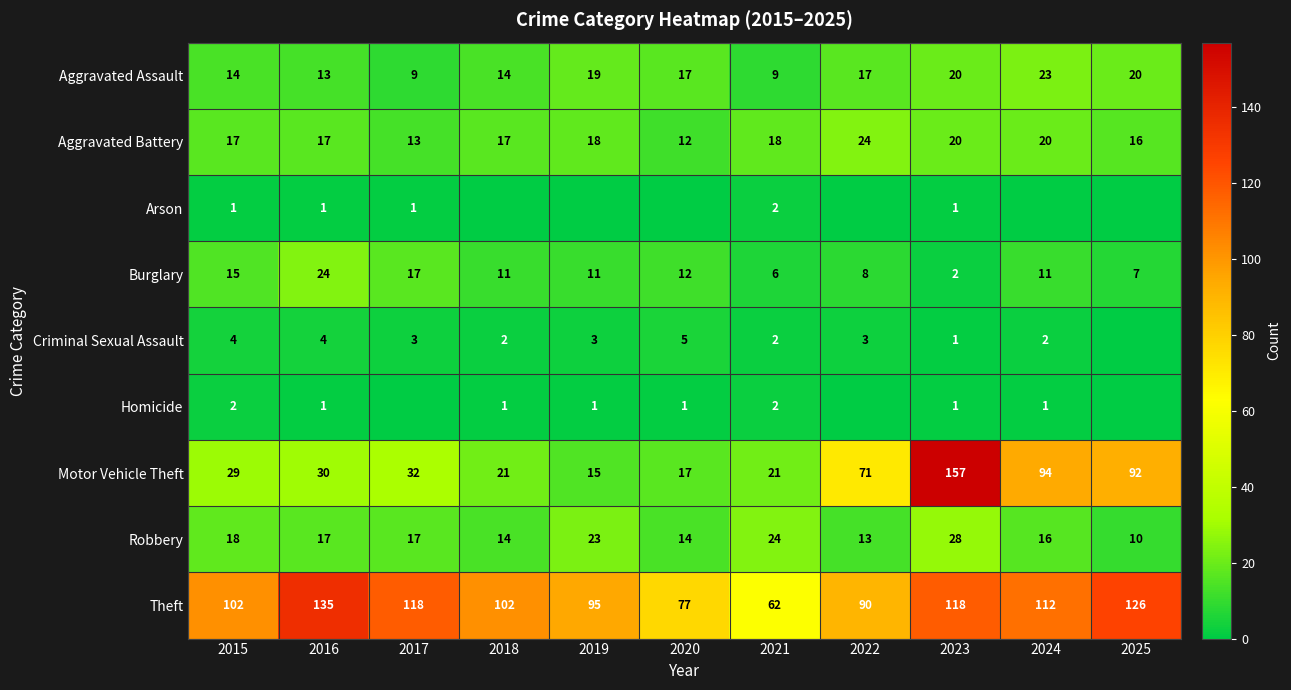

Which has a higher value, 2016 or 2025?

2025